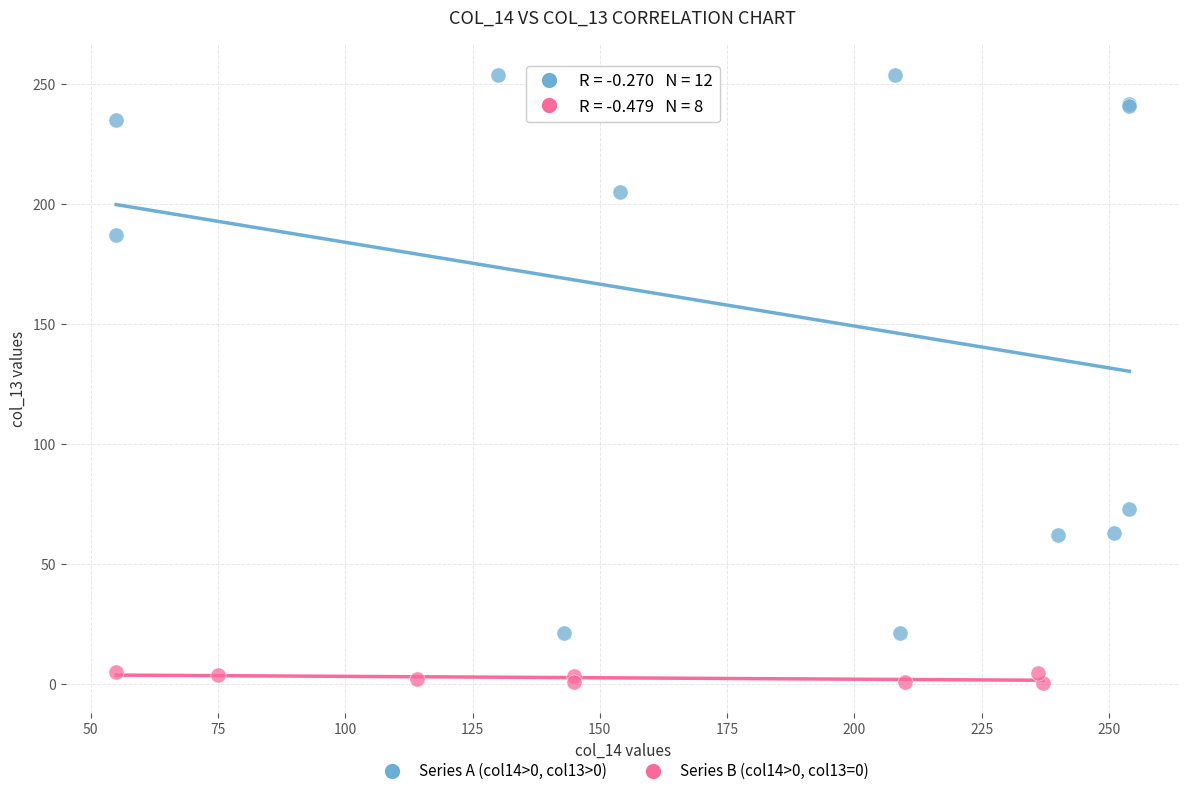

Which series reaches the maximum Y coordinate?

Series A (col14>0, col13>0)